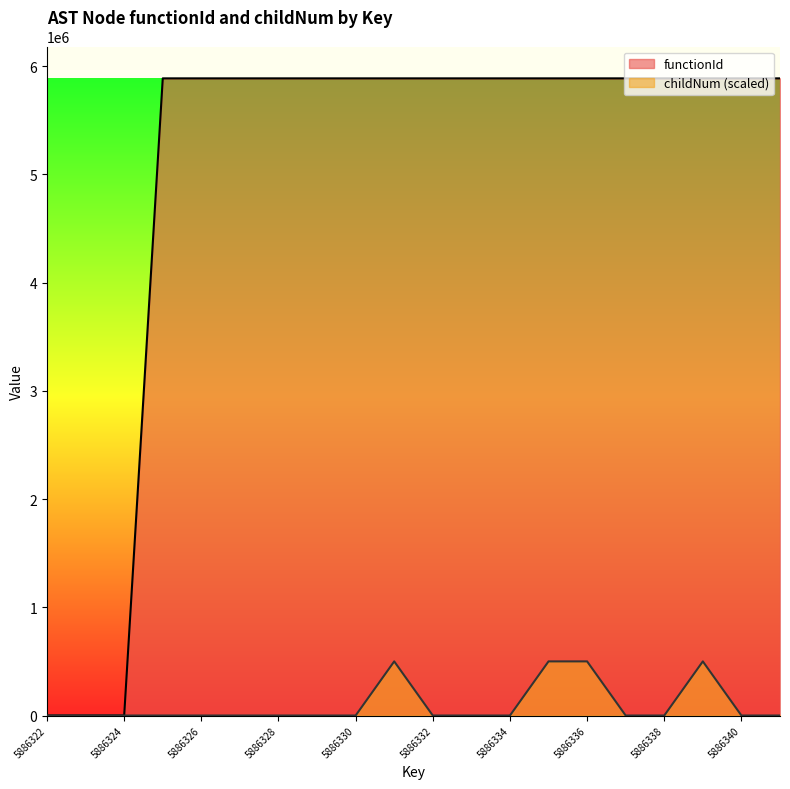

True or false: childNum and functionId intersect in this chart.

False